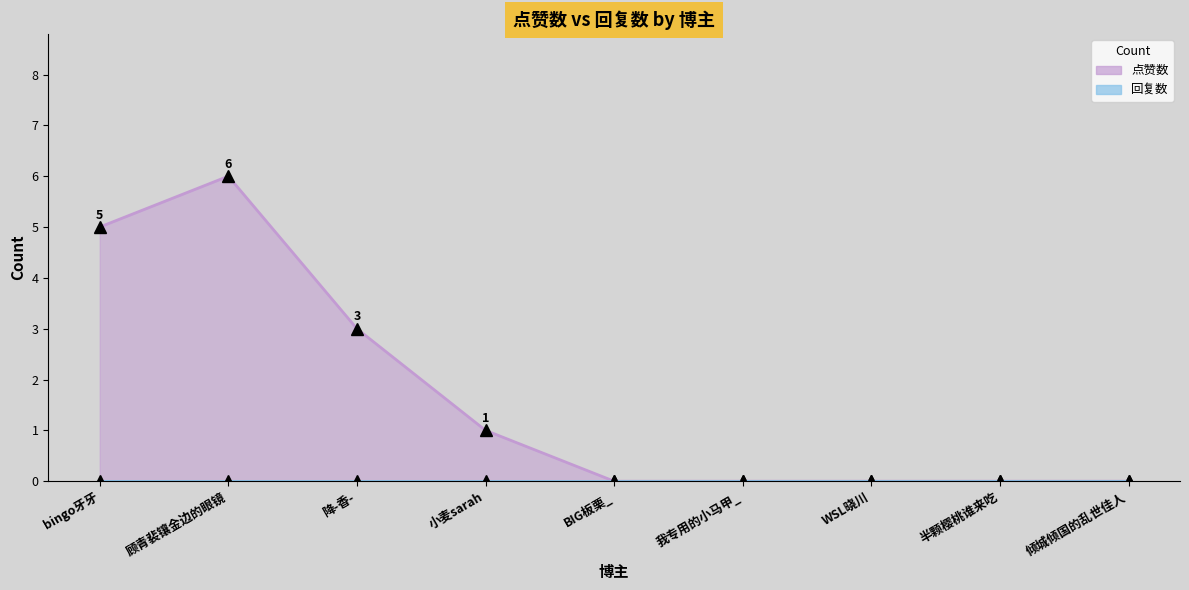

How many values exceed 0?

4